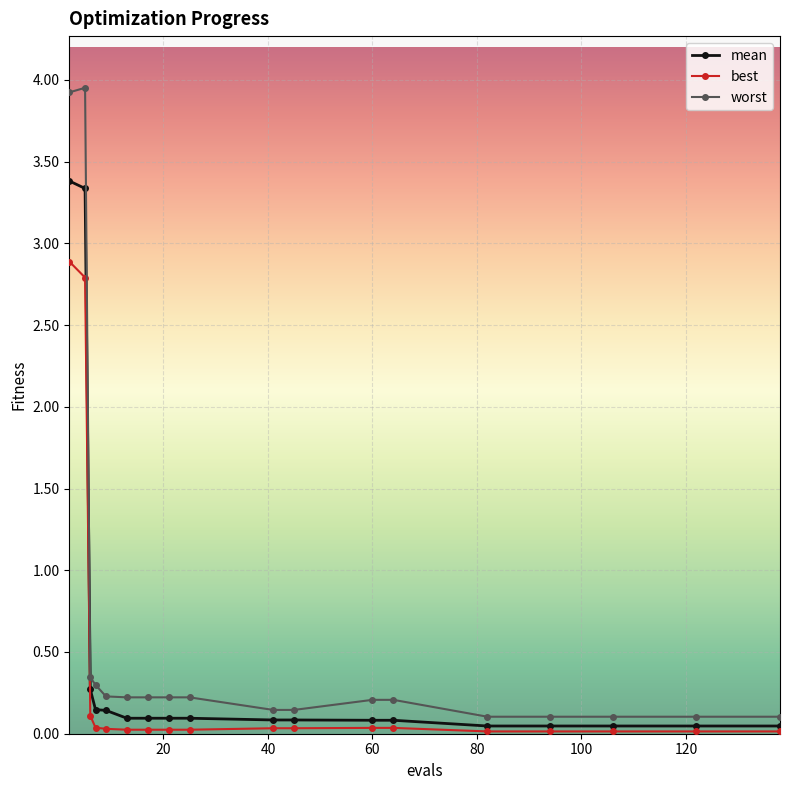

True or false: best and worst intersect in this chart.

False